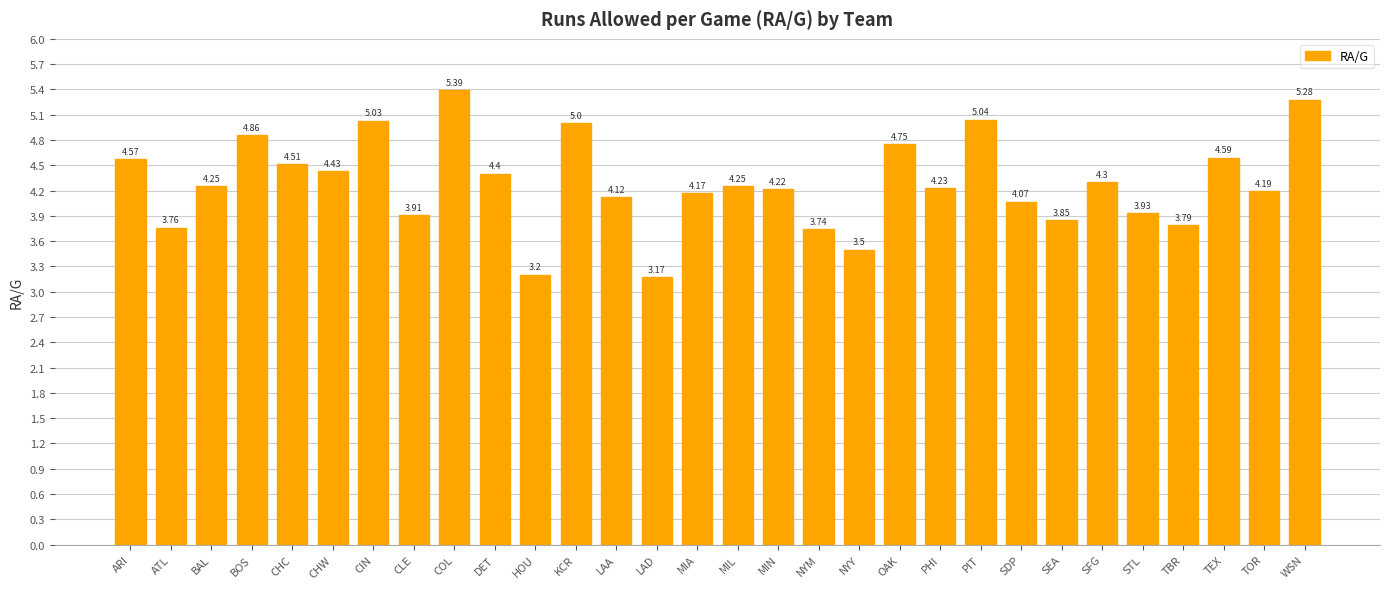

What position from the right is DET?

21